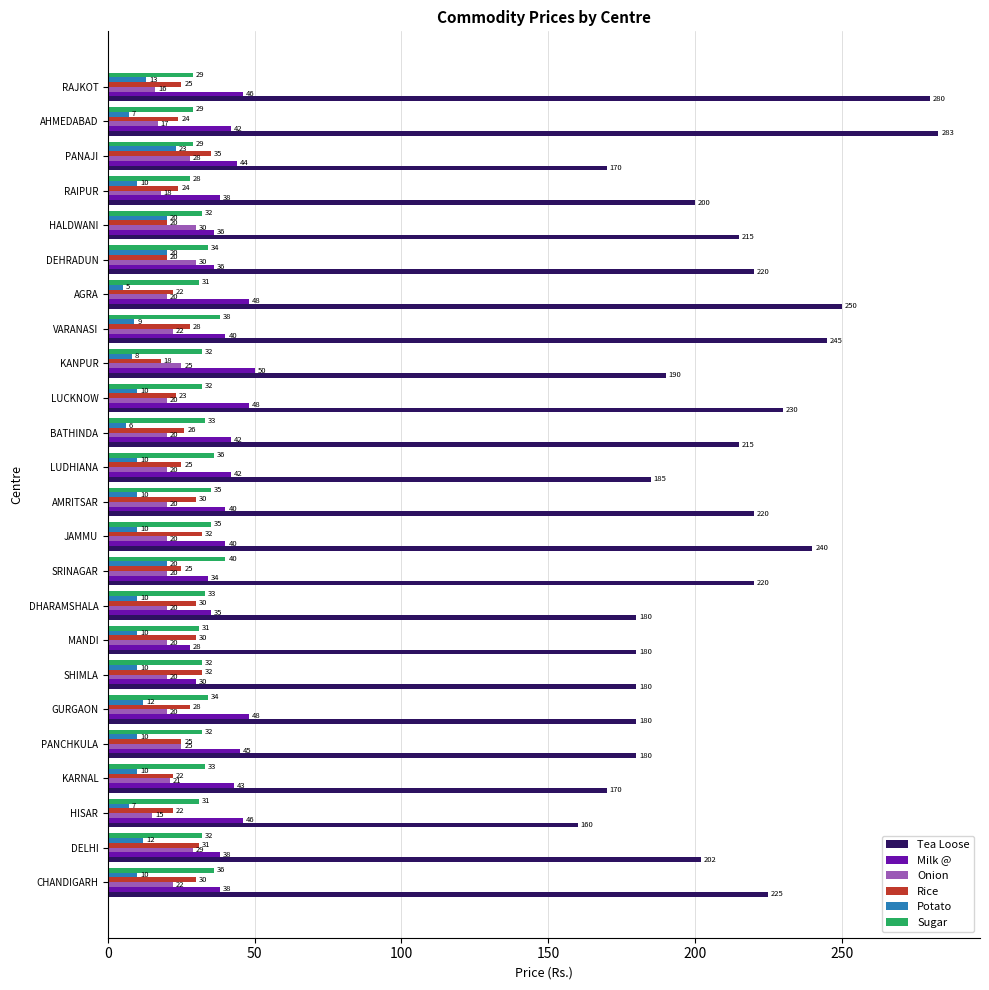

Which series changed the most between CHANDIGARH and HISAR?

Tea Loose